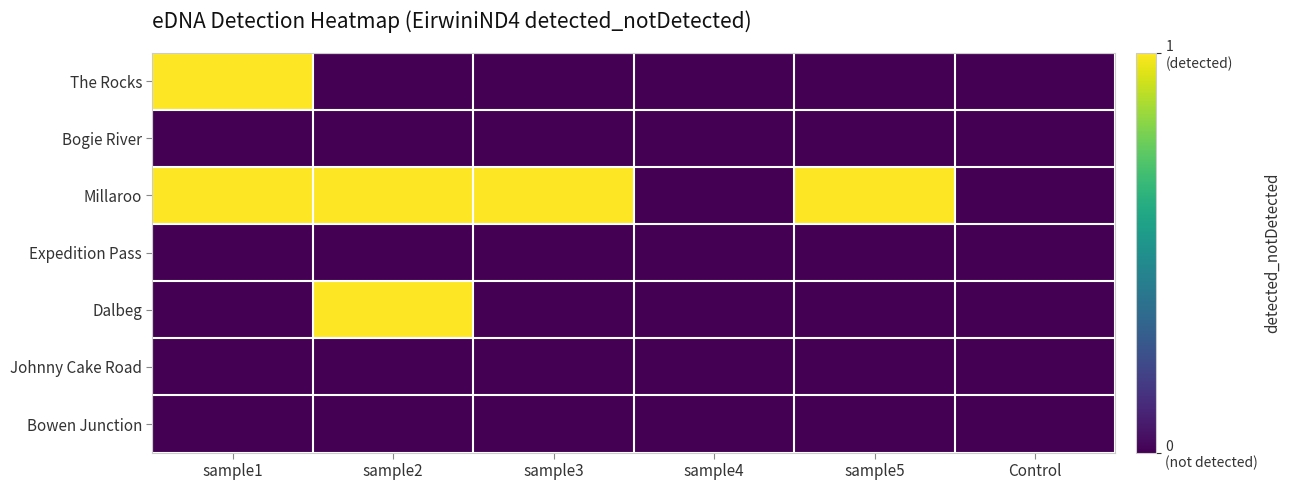

How many distinct data groups are displayed?

7